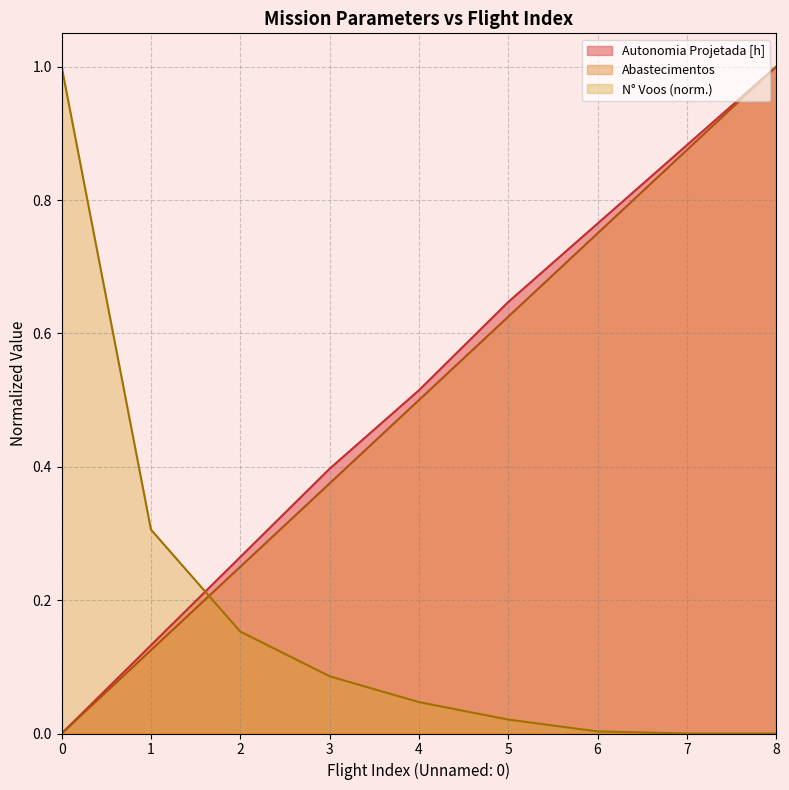

At which category is the sum across all series the highest?

8